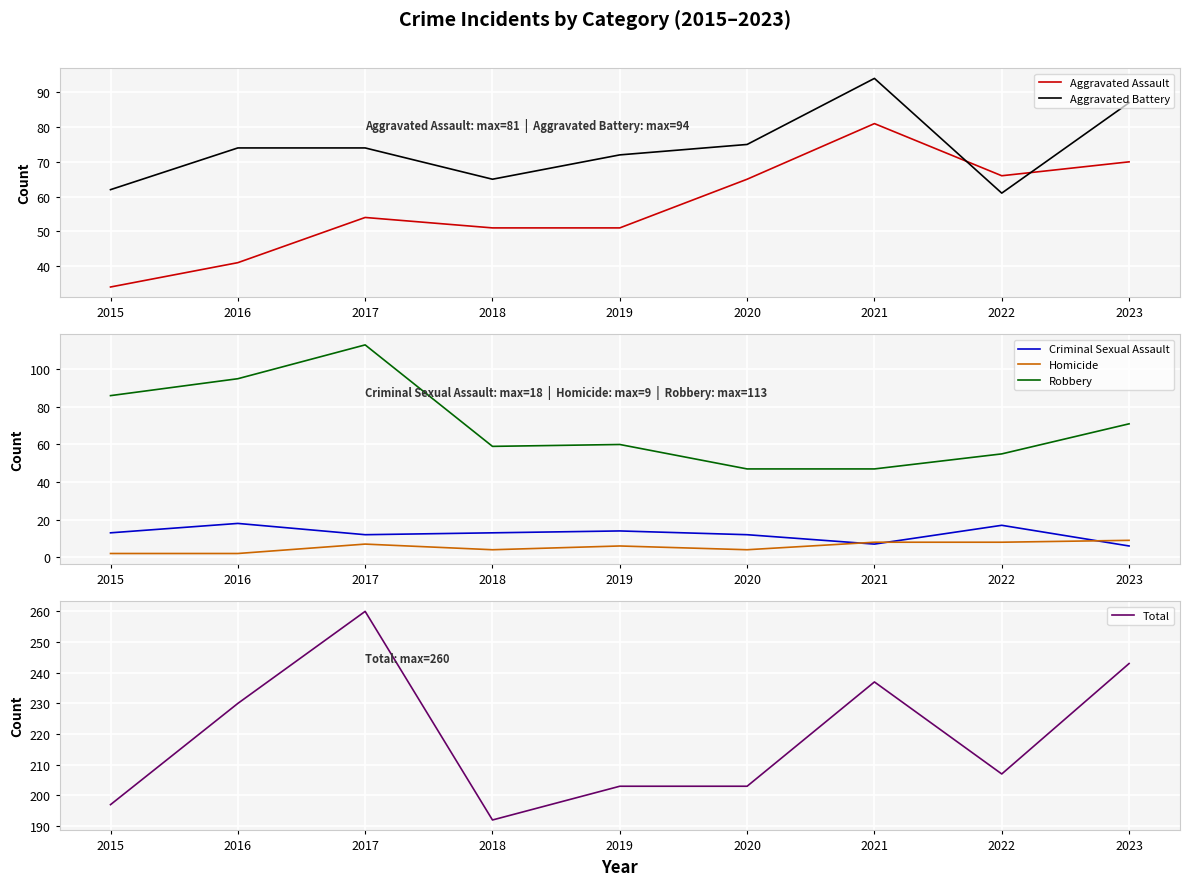

Count the number of data series in this chart.

6